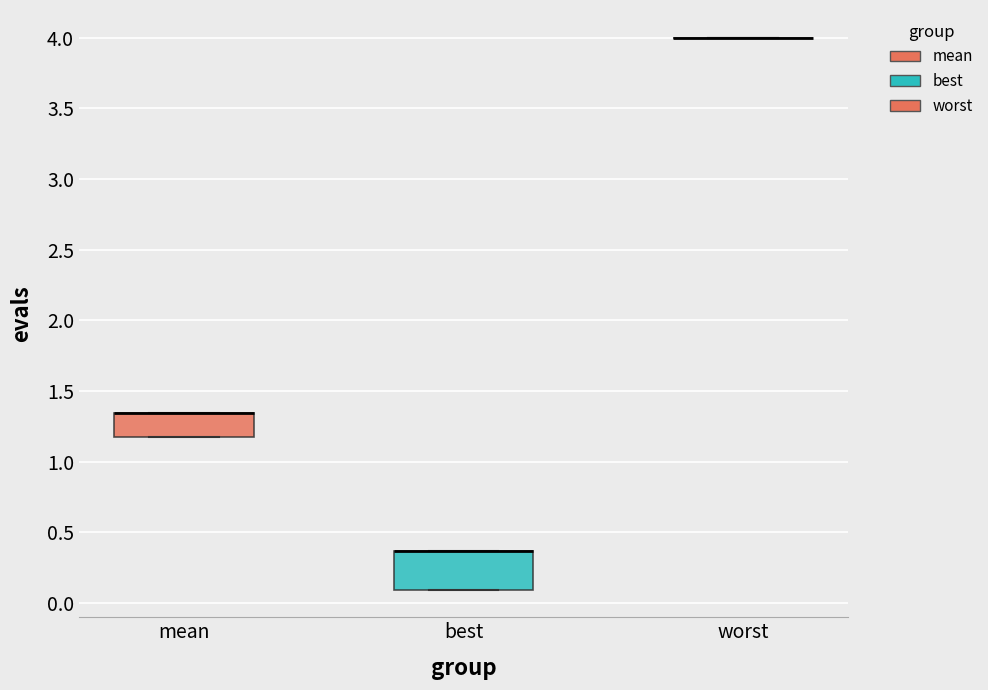

Reading left to right, transcribe this box plot: for each box, give where its median line is, the range the box spans, and where its two whiskers end, as read against the y-axis. The values are not printed on the chart, so give them approximately, as read against the axis.

mean: median 1.35 (drawn on the box's upper edge), box 1.15 to 1.35, whiskers 1.15 to 1.35
best: median 0.35 (drawn on the box's upper edge), box 0.10 to 0.35, whiskers 0.10 to 0.35
worst: box collapsed to a line at 4.00, whiskers 4.00 to 4.00